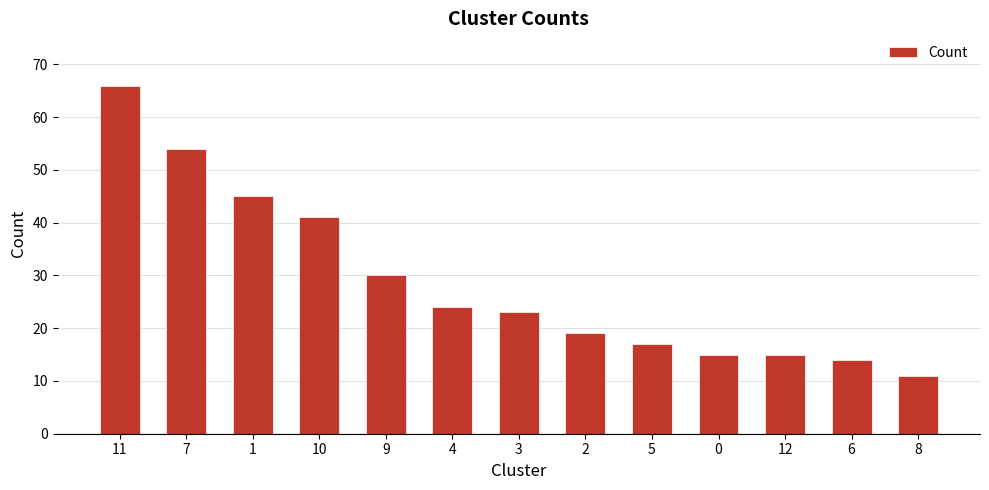

Which has a higher value, 3 or 7?

7